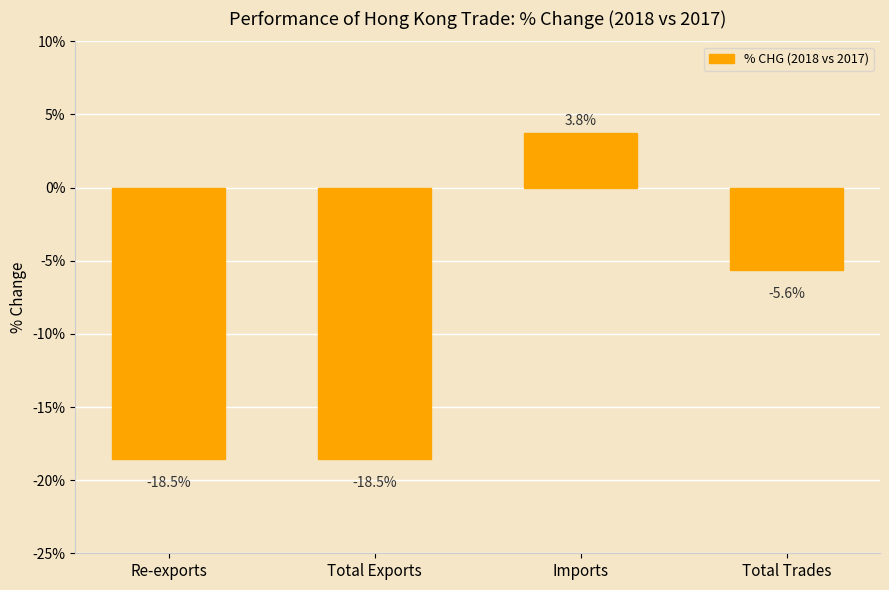

At which category does the chart reach its peak across all series?

Imports